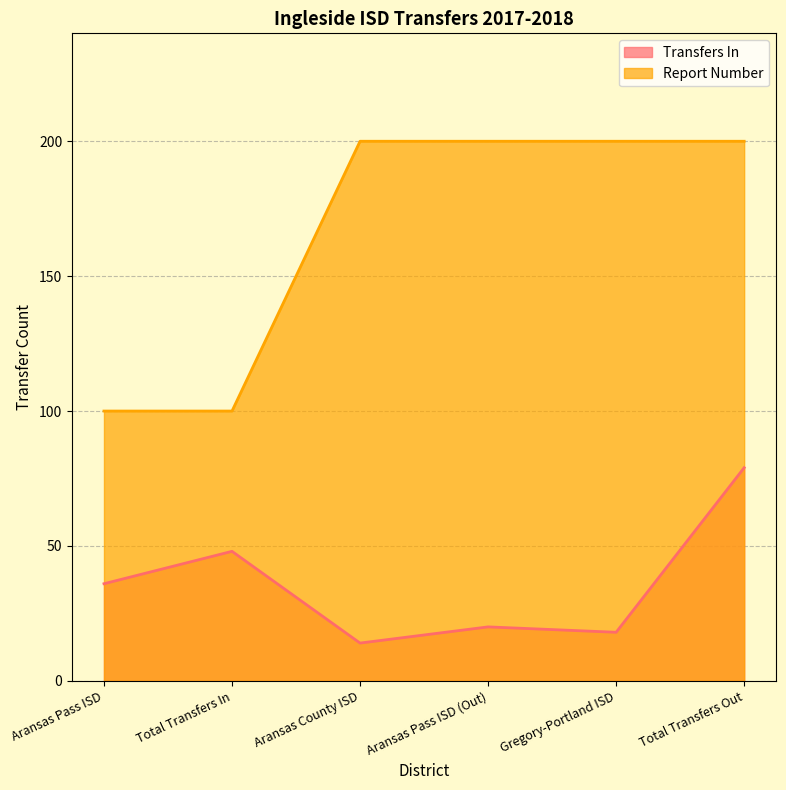

Rank the categories by Transfers In value from highest to lowest.

Total Transfers Out, Total Transfers In, Aransas Pass ISD, Aransas Pass ISD (Out), Gregory-Portland ISD, Aransas County ISD